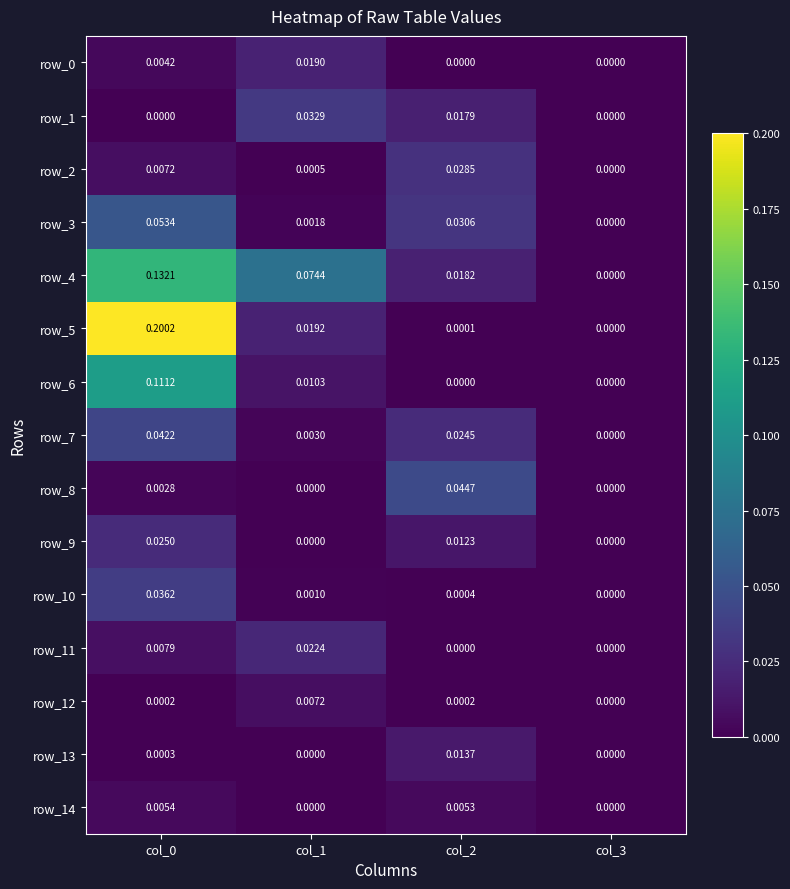

Is the value of row_12 at col_0 greater than the value of row_6 at col_2?

Yes